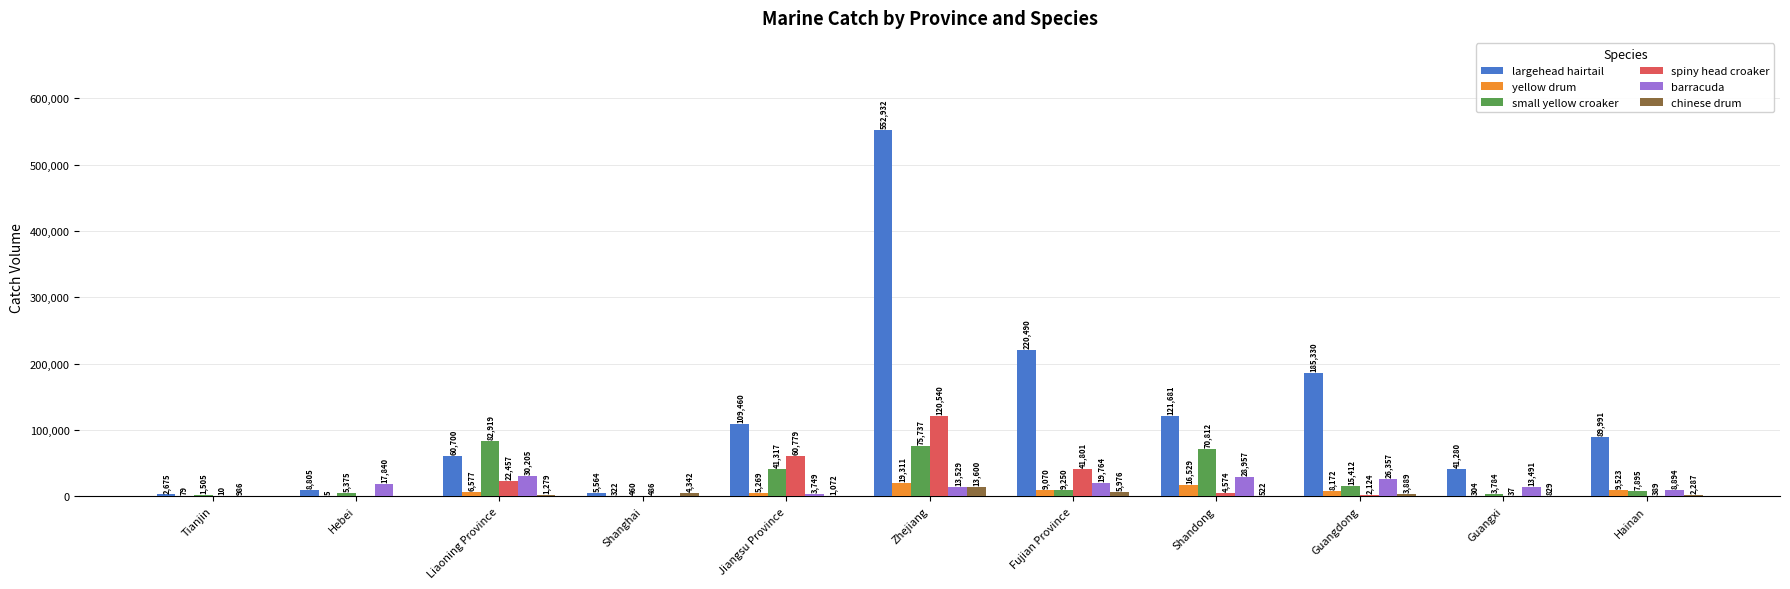

Reading left to right, what are all the values shown in this chart?

largehead hairtail: 2675	8805	60700	5564	109460	552932	220490	121681	185330	41280	89991
yellow drum: 79	5	6577	322	5269	19311	9070	16529	8172	304	9523
small yellow croaker: 1505	5375	82919	460	41317	75737	9250	70812	15412	3784	7895
spiny head croaker: 10	0	22457	486	60779	120540	41801	4574	2124	37	389
barracuda: 986	17840	30205	0	3749	13529	19764	28957	26357	13491	8894
chinese drum: 0	0	1279	4342	1072	13600	5976	522	3889	829	2287